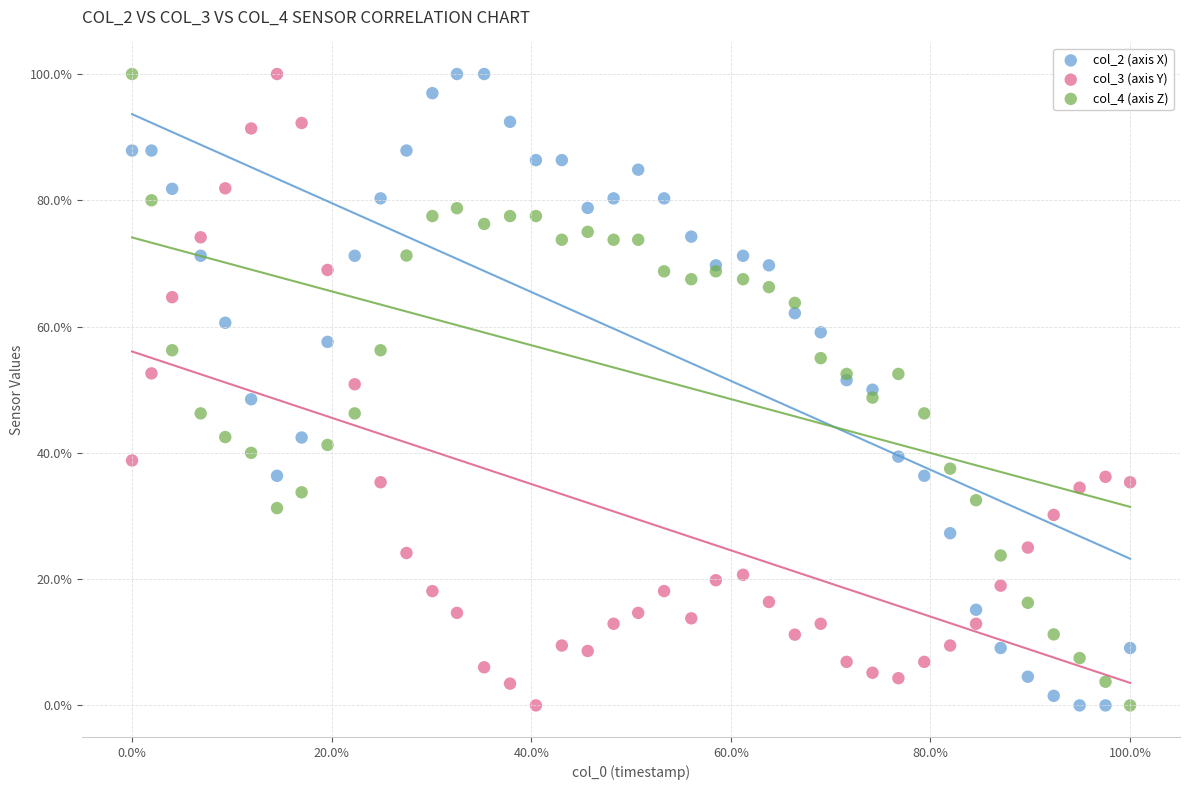

What is the X range (max minus min) for the scatter plot?

100.0